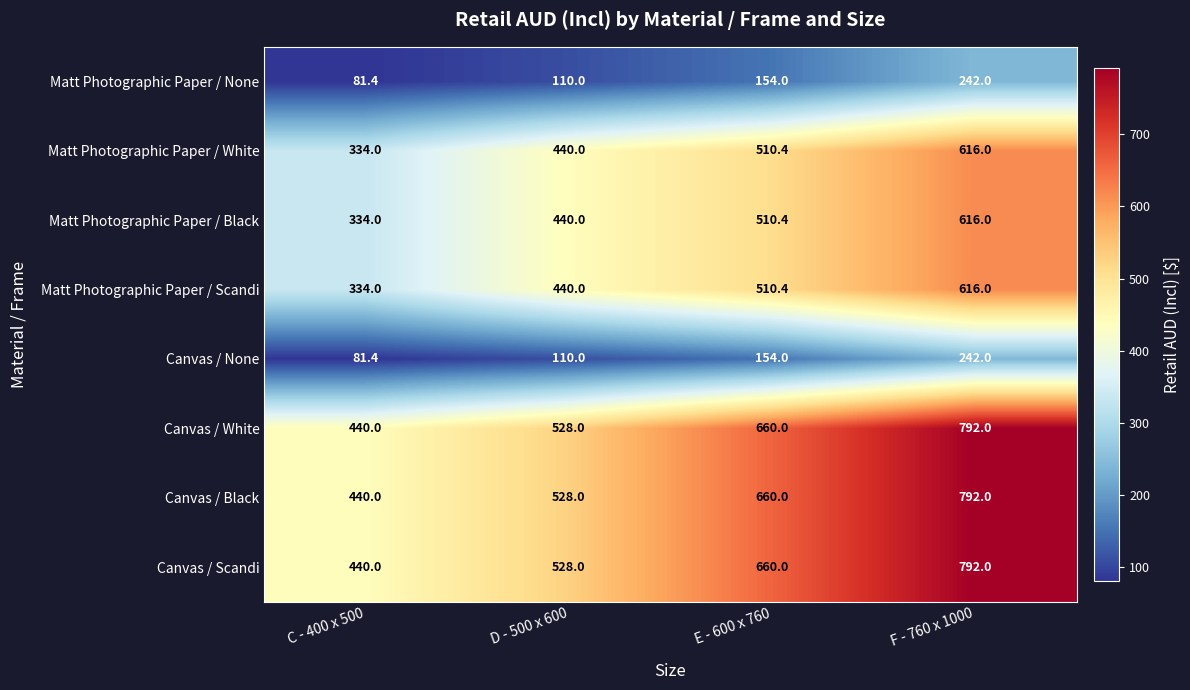

At which label does Matt Photographic Paper / None reach its minimum?

C - 400 x 500